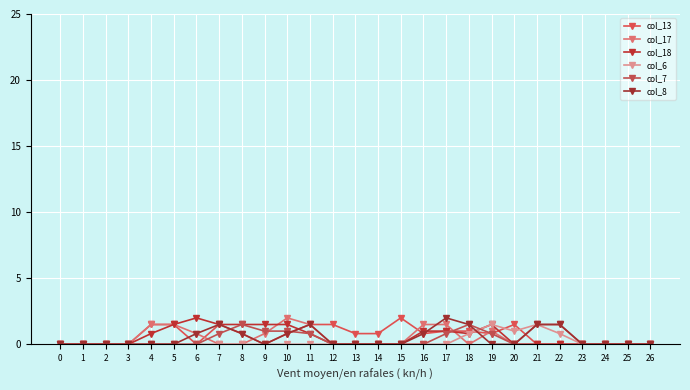

At how many categories does at least one series exceed 1?

17